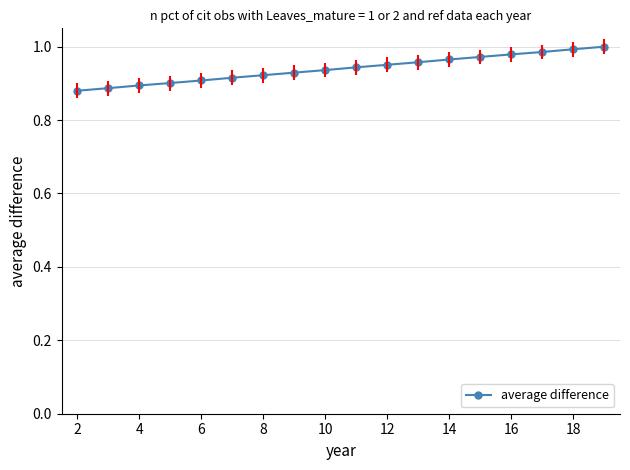

Reading right to left, extract all data points from this chart.

1.0	1.0	1.0	1.0	1.0	1.0	1.0	1.0	0.9	0.9	0.9	0.9	0.9	0.9	0.9	0.9	0.9	0.9